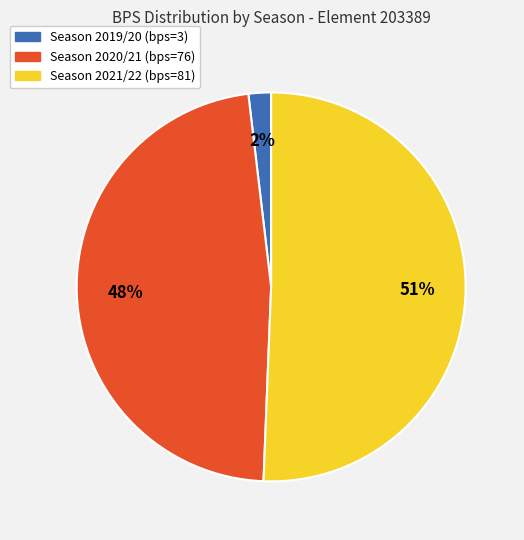

Is there a majority slice in this chart?

Yes